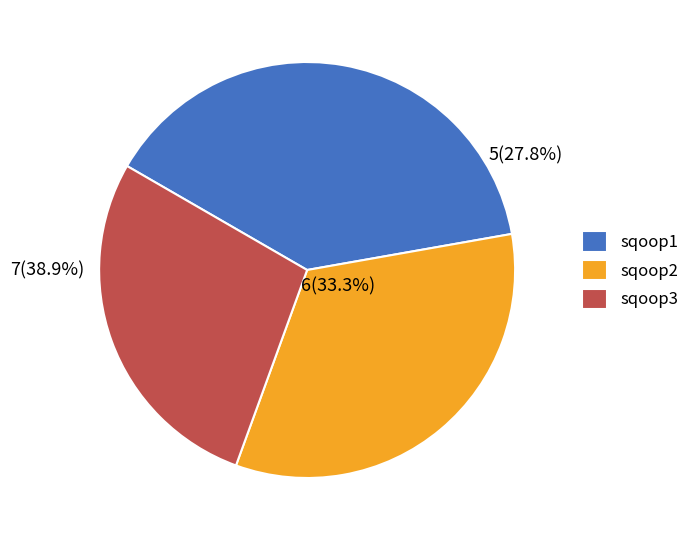

Which has a higher value, sqoop3 or sqoop1?

sqoop3